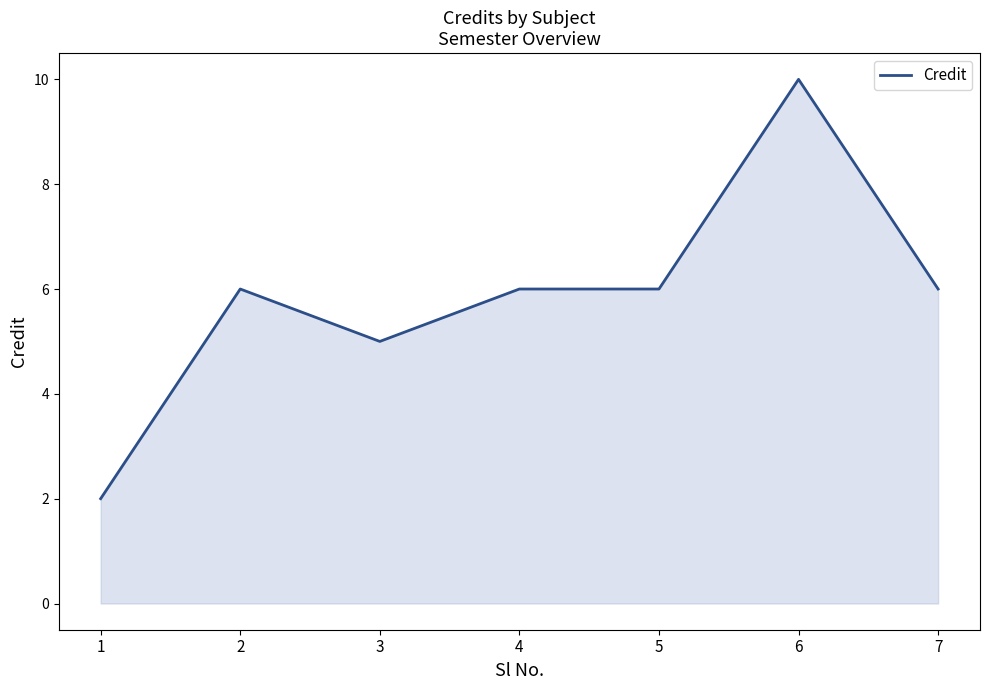

Which has a higher value, 3 or 1?

3